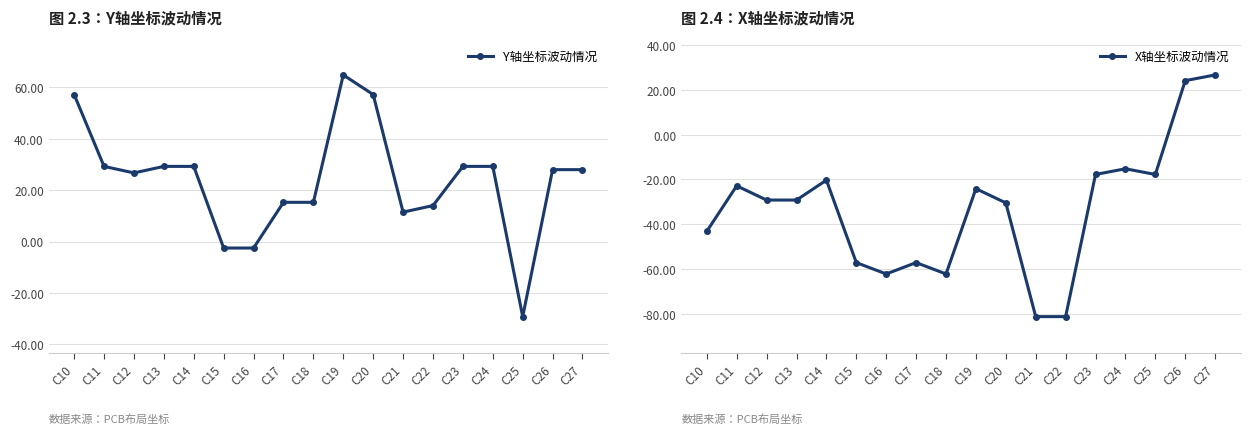

What is the value of the X轴坐标波动情况 point at the 8th from the left?

-57.1